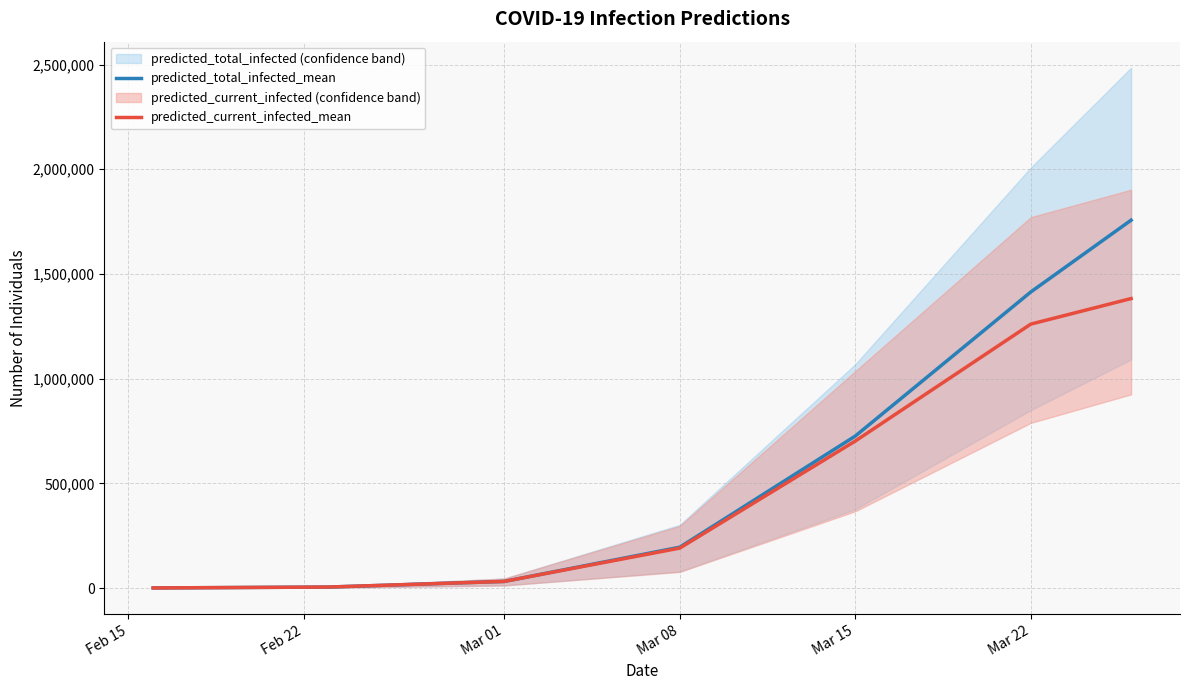

The value of predicted_total_infected_mean at Mar 22 is 1413927. True or false?

True